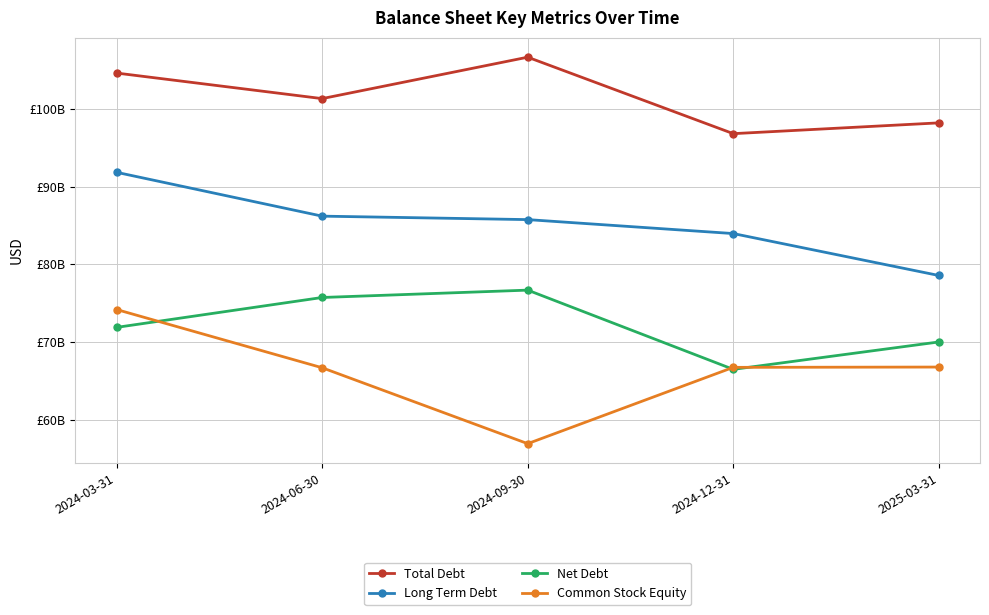

Where does the Total Debt series first go above 101304000000?

2024-03-31